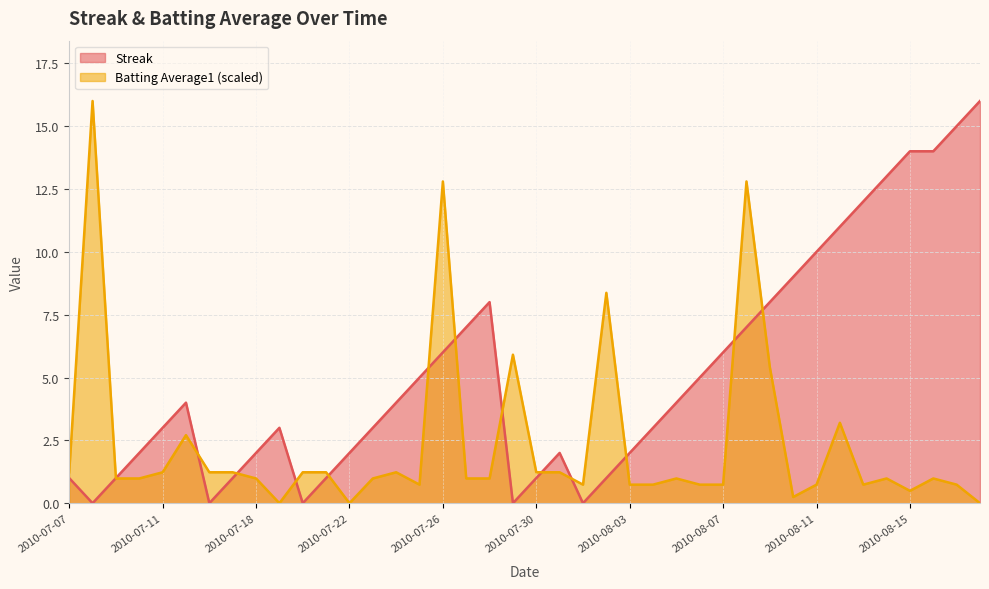

What is the label of the 28th point from the right?

2010-07-22